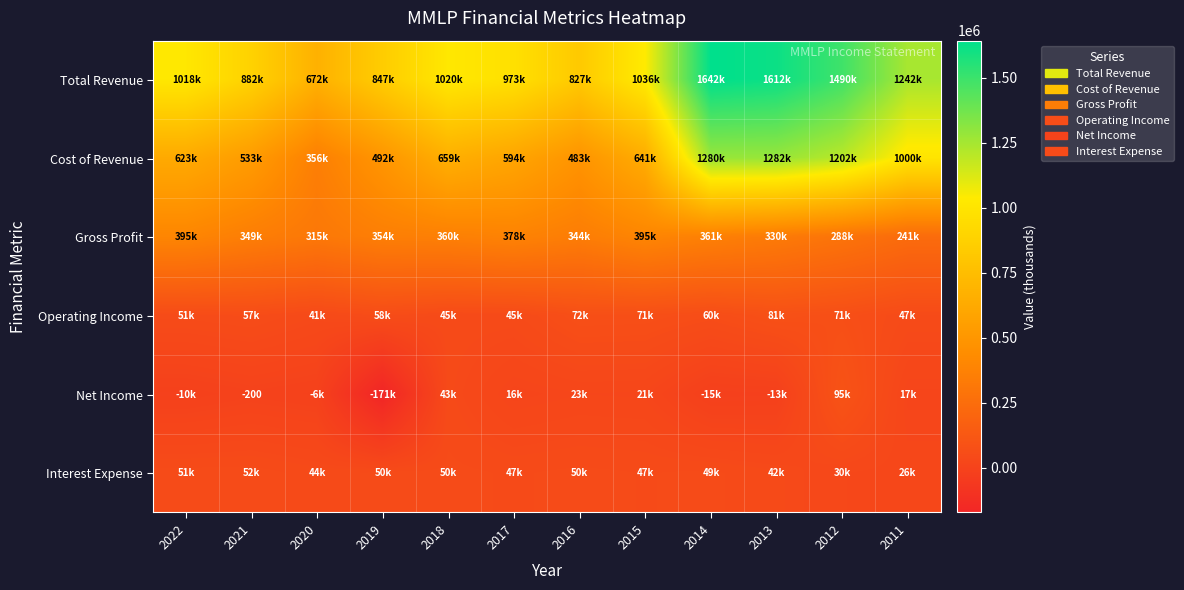

At which category is the sum across all series the highest?

2014